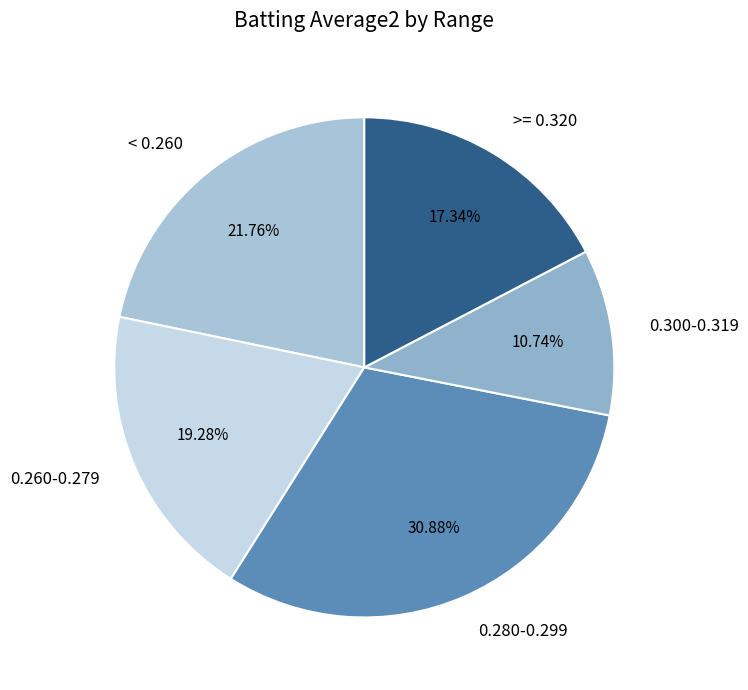

Which slice is the largest?

0.280-0.299